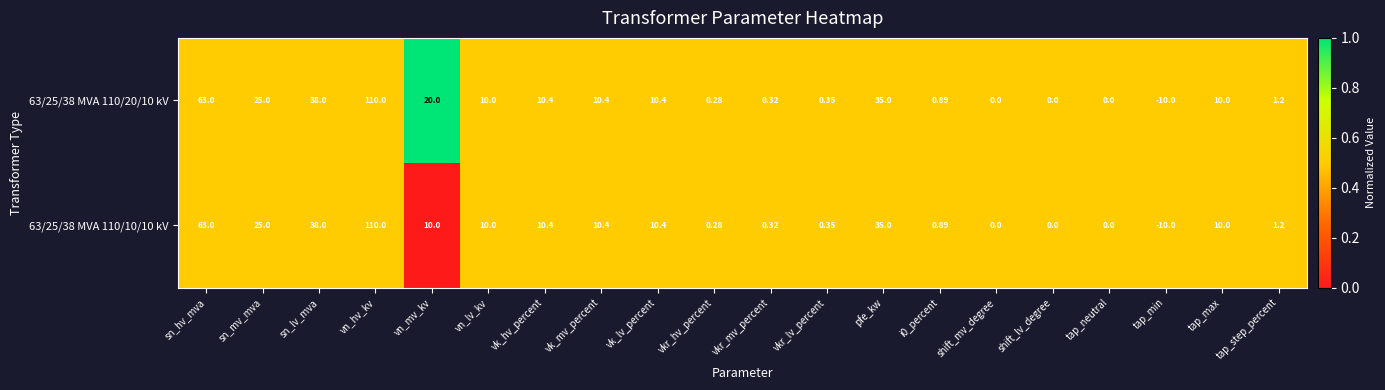

At which label does 63/25/38 MVA 110/10/10 kV reach its minimum?

tap_min